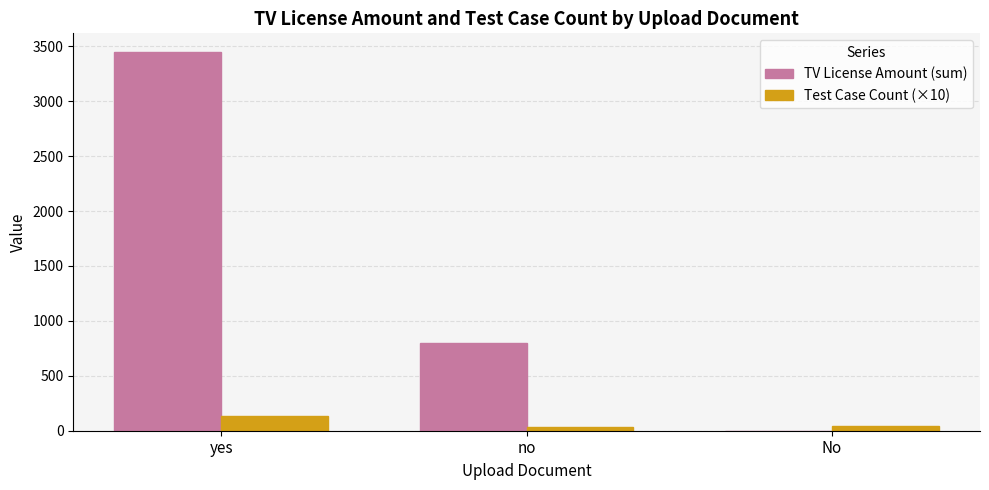

Is the value of Test Case Count (×10) at yes greater than the value of TV License Amount (sum) at no?

No